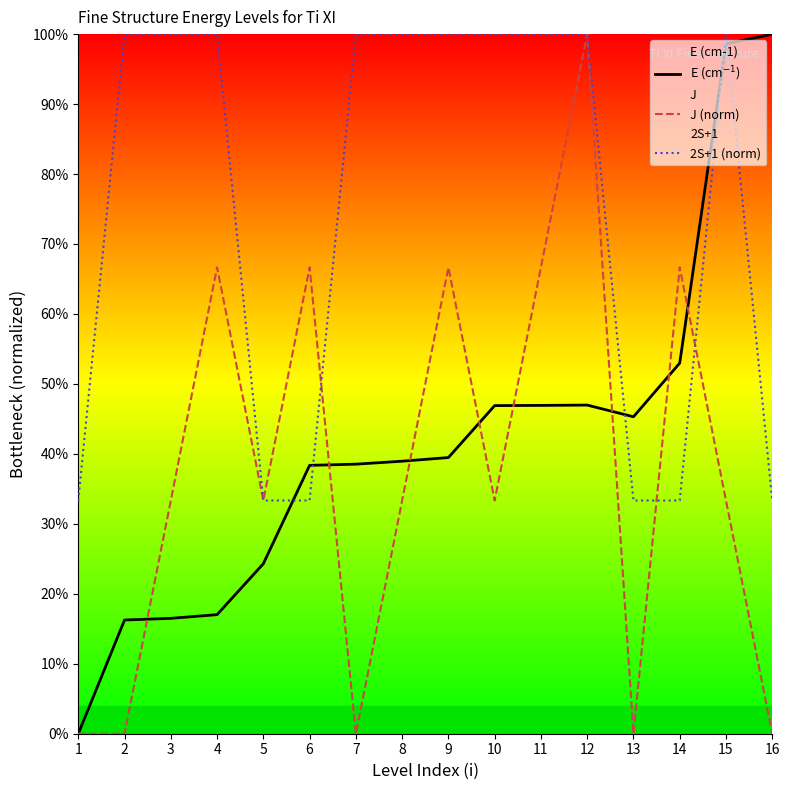

Reading left to right, list all the values displayed in this chart.

E (cm$^{-1}$): 1=0.0	2=0.2	3=0.2	4=0.2	5=0.2	6=0.4	7=0.4	8=0.4	9=0.4	10=0.5	11=0.5	12=0.5	13=0.5	14=0.5	15=1.0	16=1.0
J (norm): 1=0.0	2=0.0	3=0.3	4=0.7	5=0.3	6=0.7	7=0.0	8=0.3	9=0.7	10=0.3	11=0.7	12=1.0	13=0.0	14=0.7	15=0.3	16=0.0
2S+1 (norm): 1=0.3	2=1.0	3=1.0	4=1.0	5=0.3	6=0.3	7=1.0	8=1.0	9=1.0	10=1.0	11=1.0	12=1.0	13=0.3	14=0.3	15=1.0	16=0.3